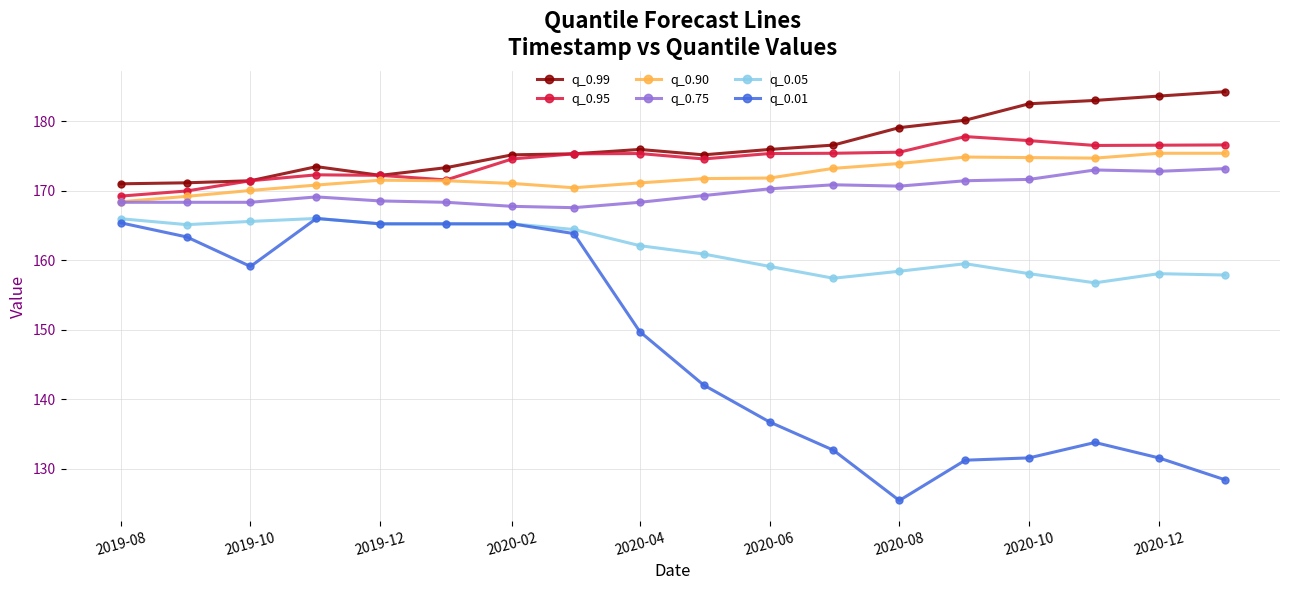

What is the highest value of the q_0.75 series?

173.2